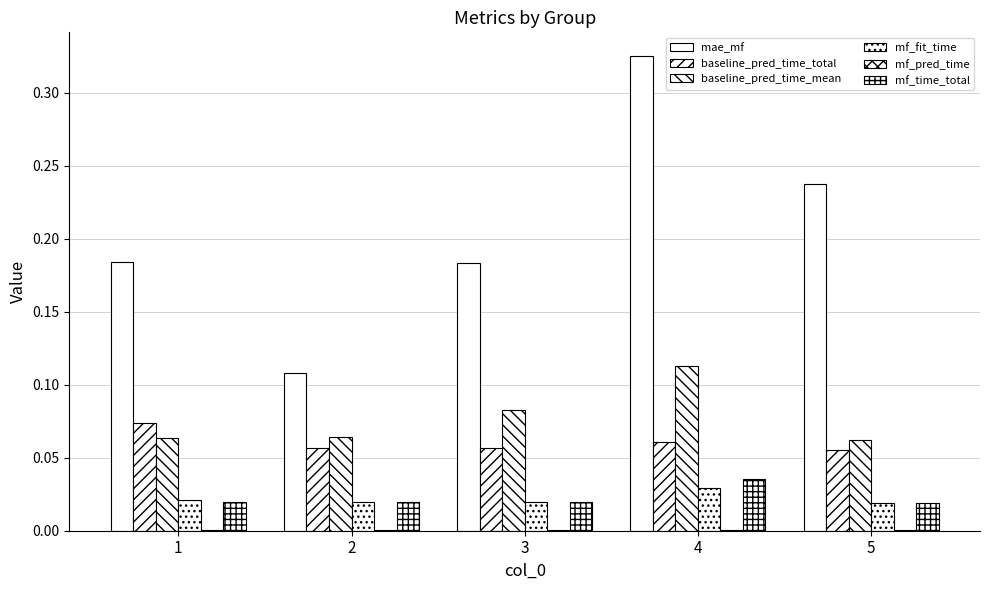

List the series in order of their peak value, highest first.

mae_mf, baseline_pred_time_mean, baseline_pred_time_total, mf_time_total, mf_fit_time, mf_pred_time